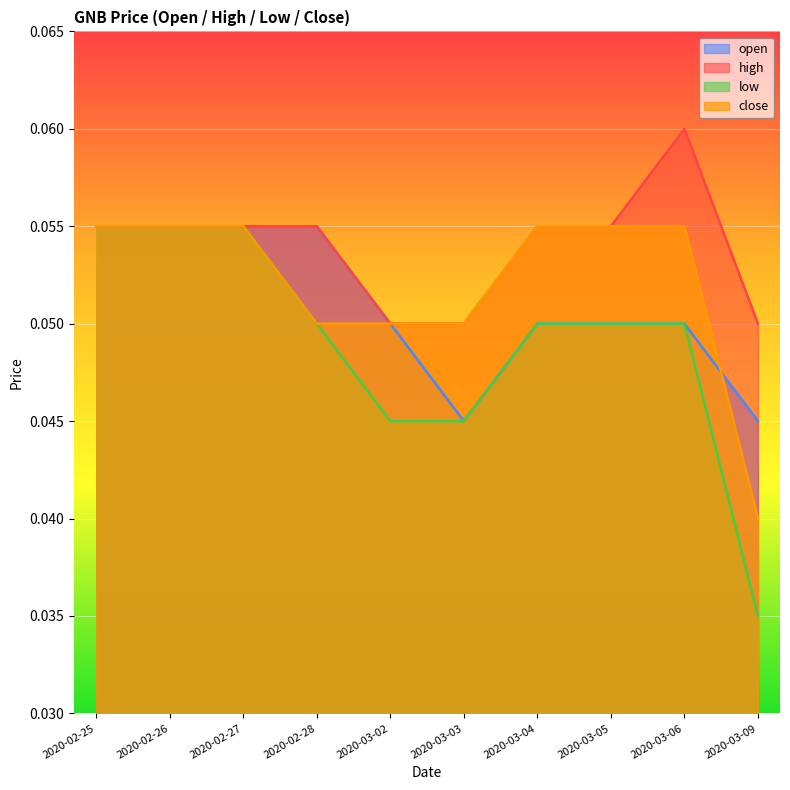

Which series changed the most between 2020-03-02 and 2020-03-05?

low